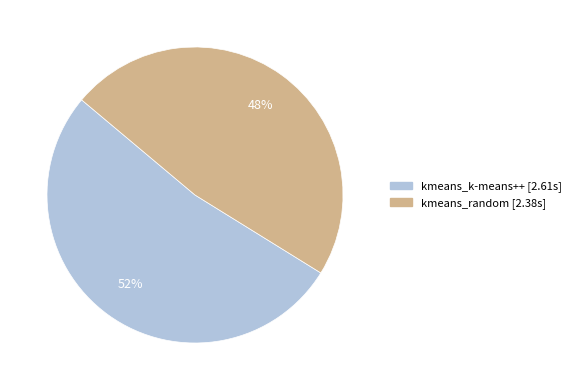

How many slices are in this pie chart?

2